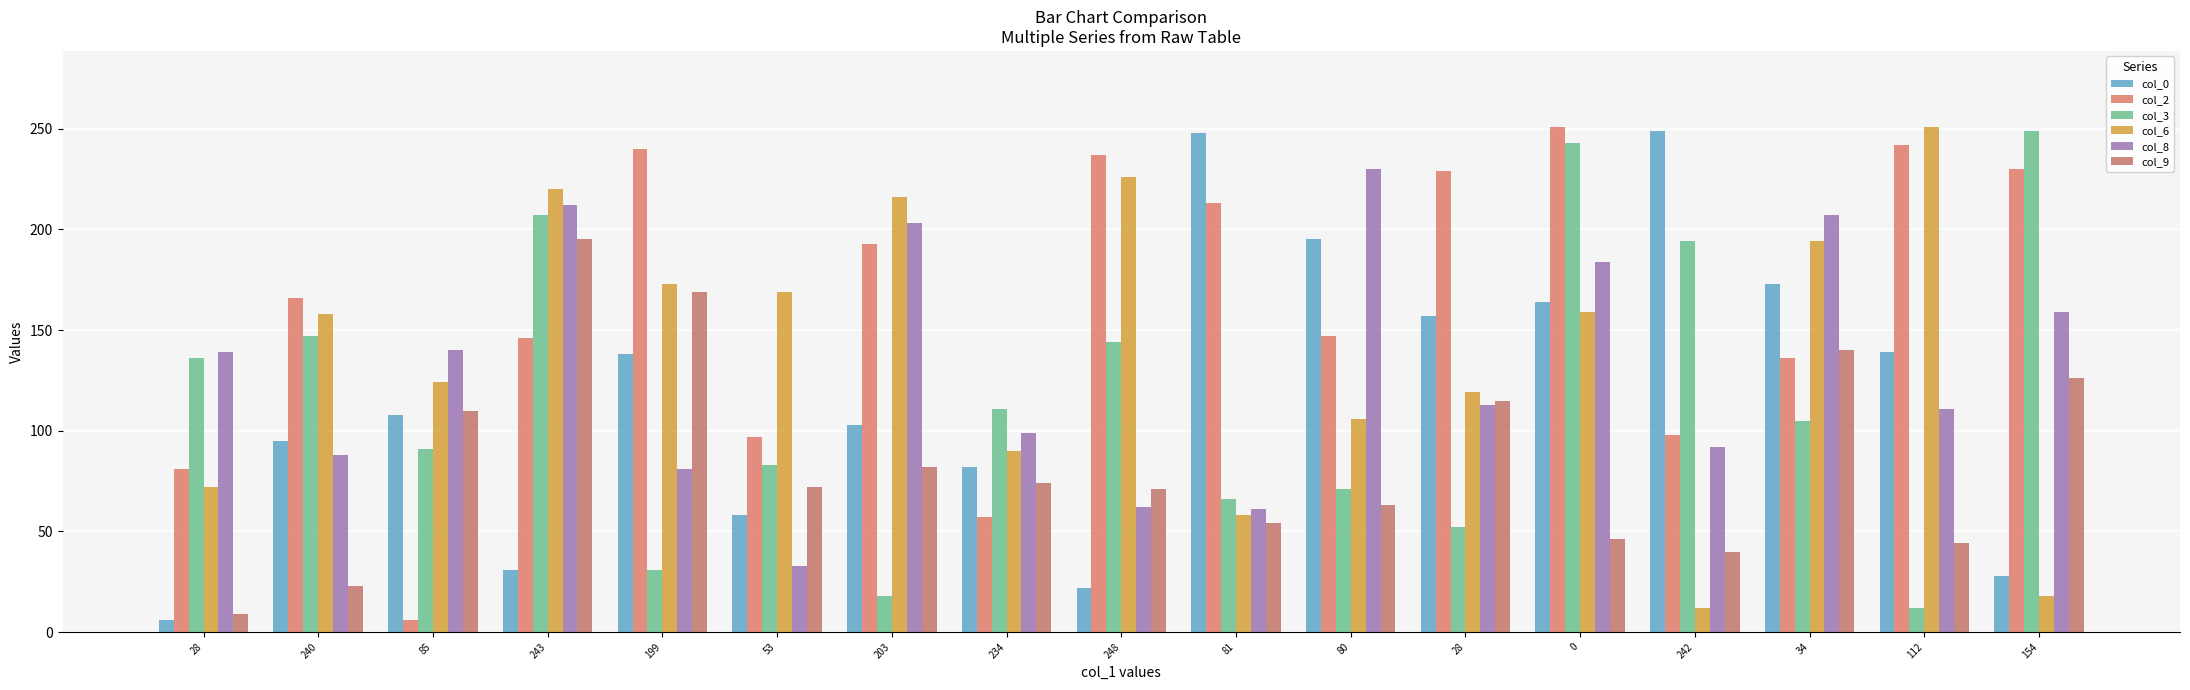

At how many categories does at least one series exceed 202?

12